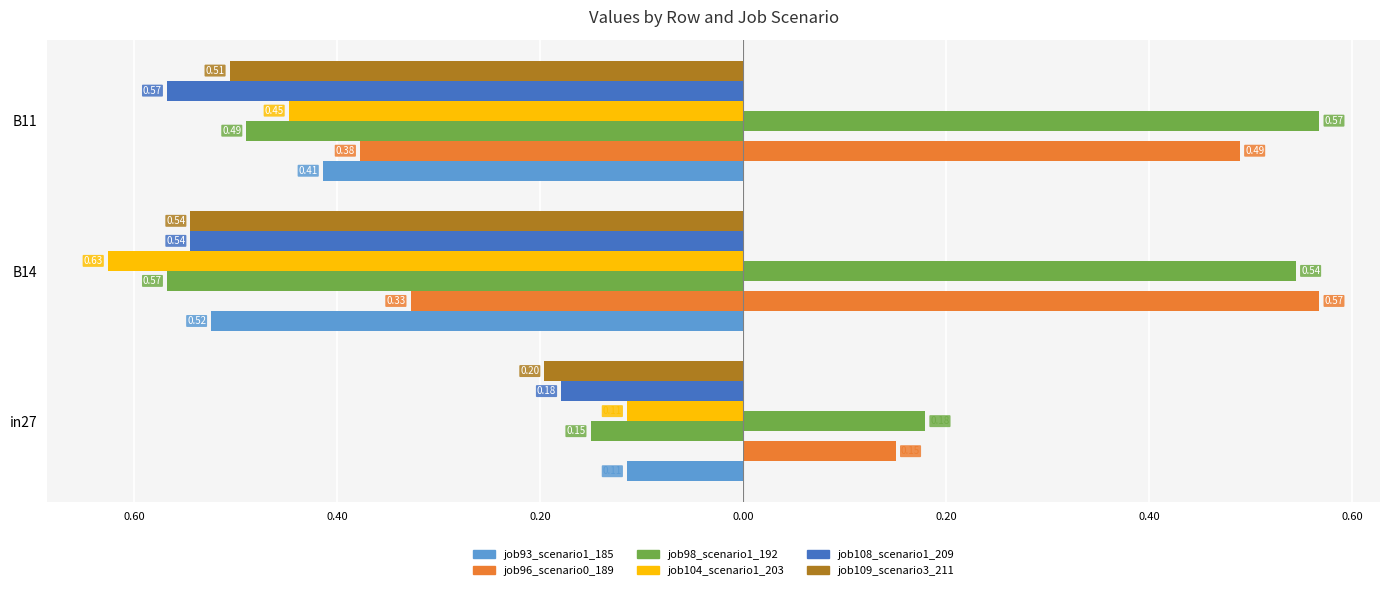

What position from the right is B11?

1